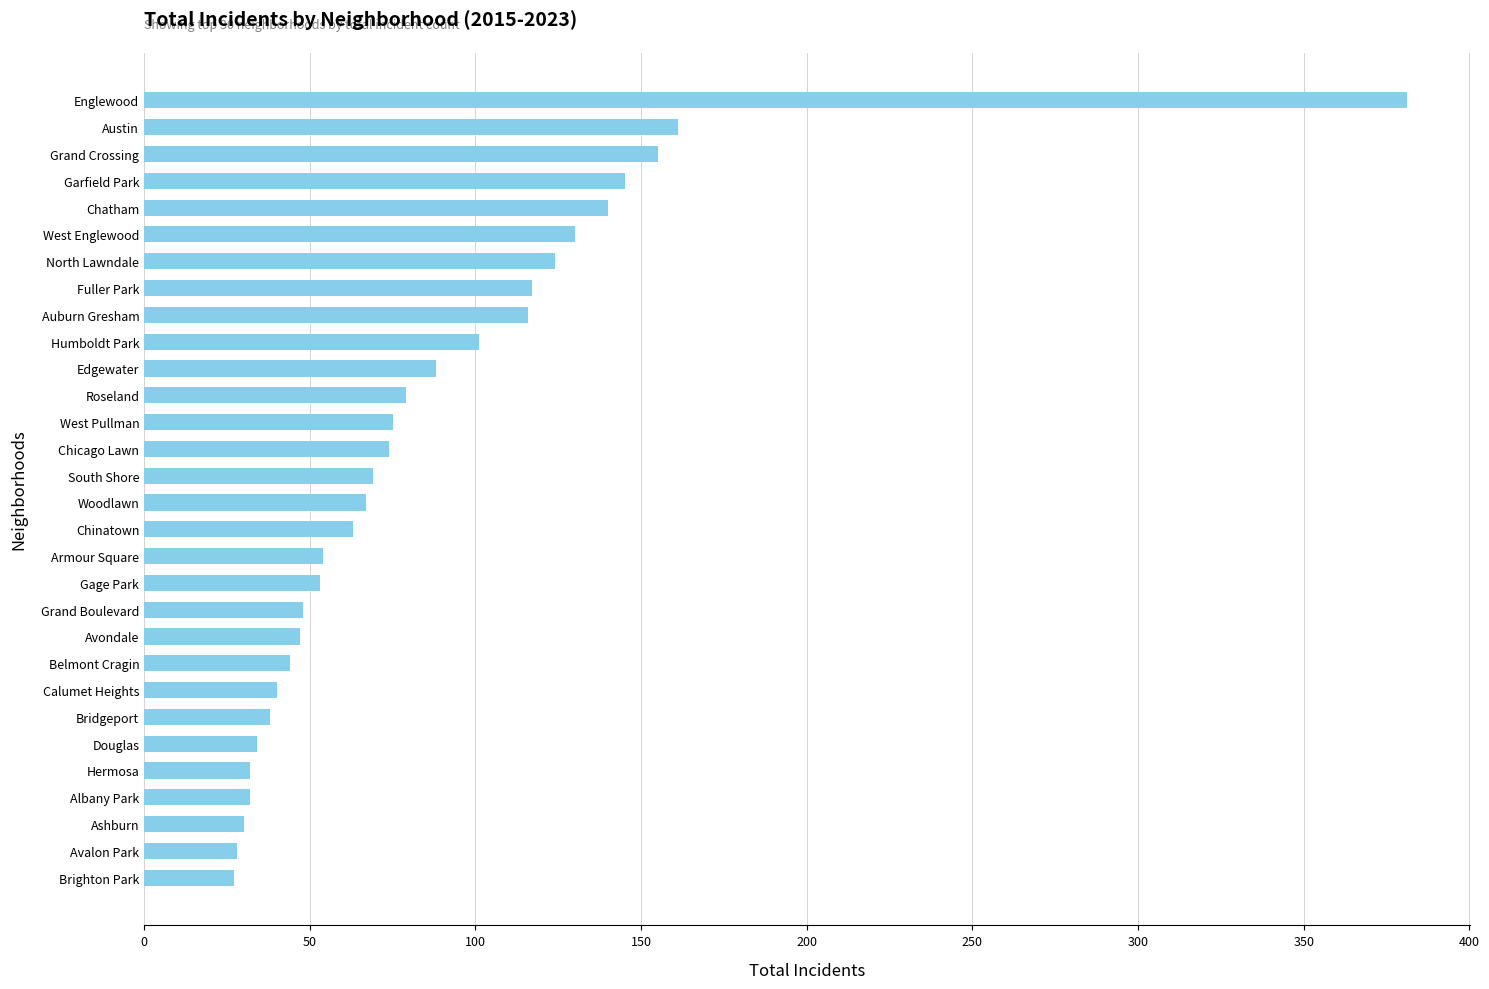

What is the difference between the maximum and minimum values?

354